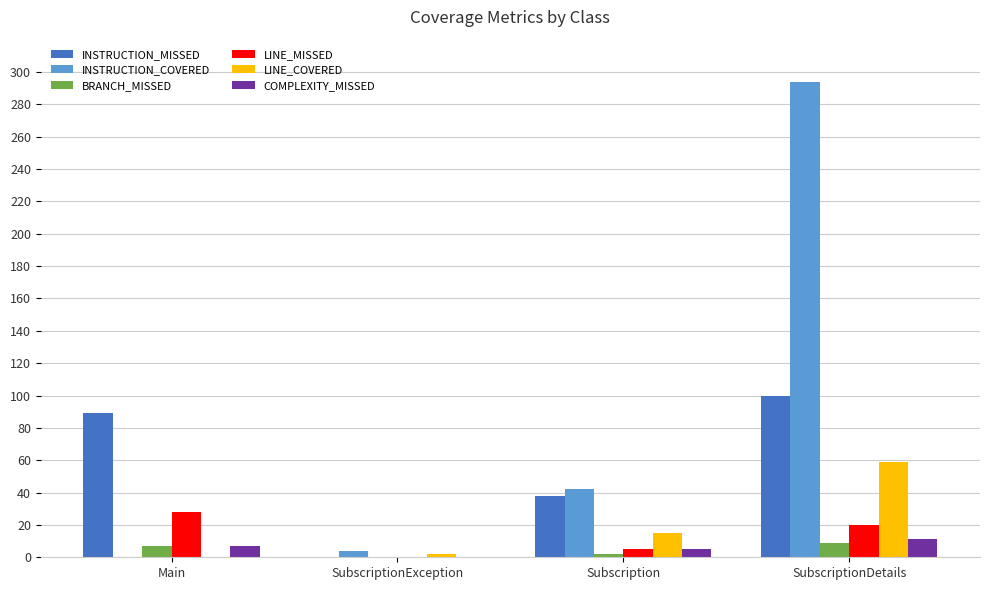

Which series changed the most between SubscriptionException and SubscriptionDetails?

INSTRUCTION_COVERED